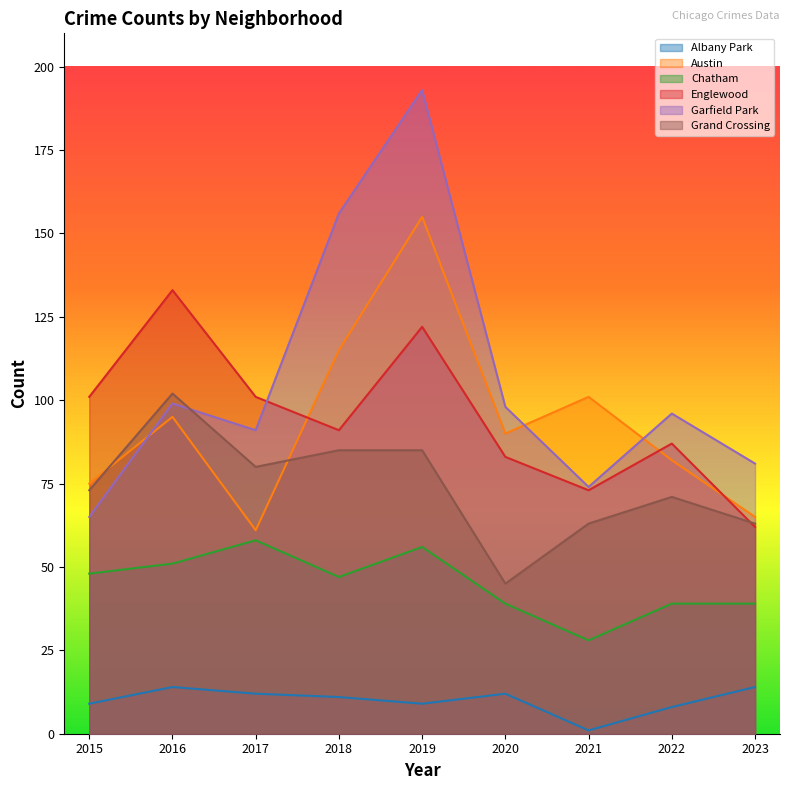

Count the number of data series in this chart.

6